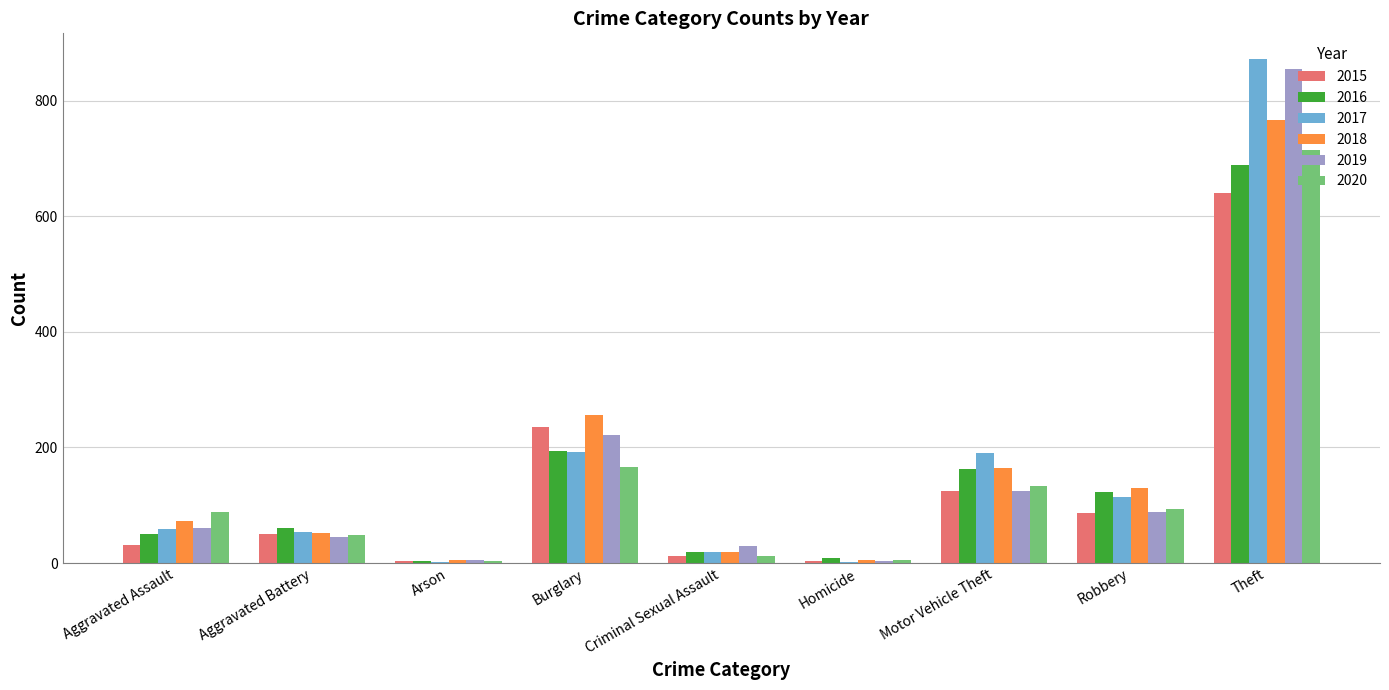

What is the total value across all series at Robbery?

638